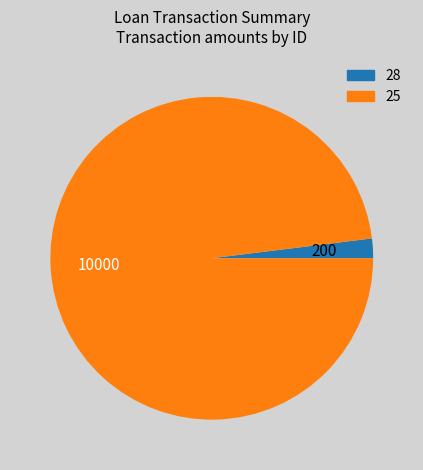

Between 28 and 25, which is larger?

25